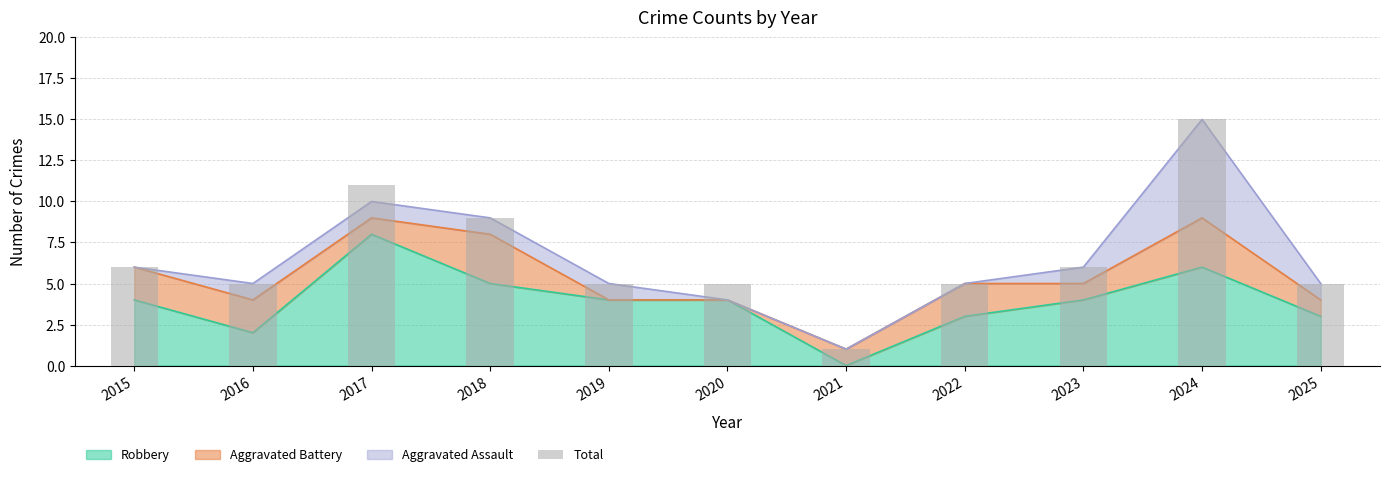

Are the bars horizontal?

No